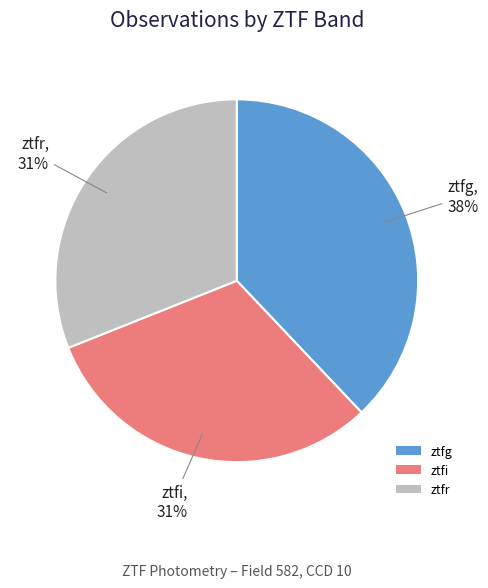

Is the sum of ztfi and ztfr greater than half?

Yes